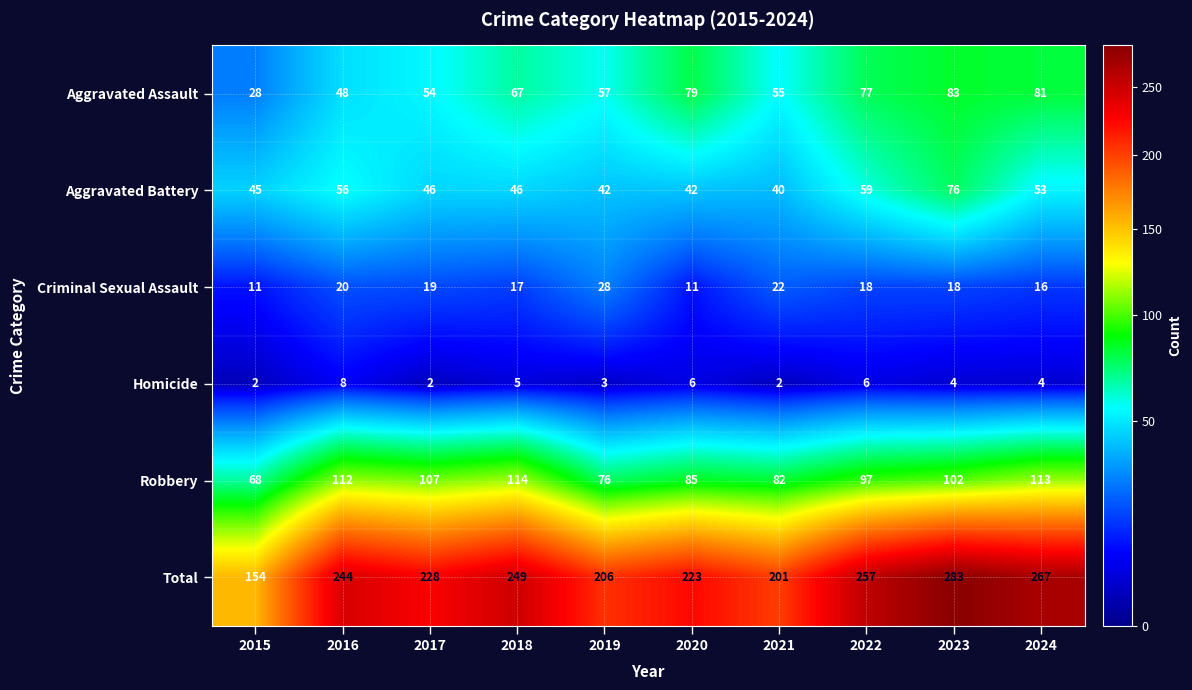

At which label does Criminal Sexual Assault first exceed 18?

2016